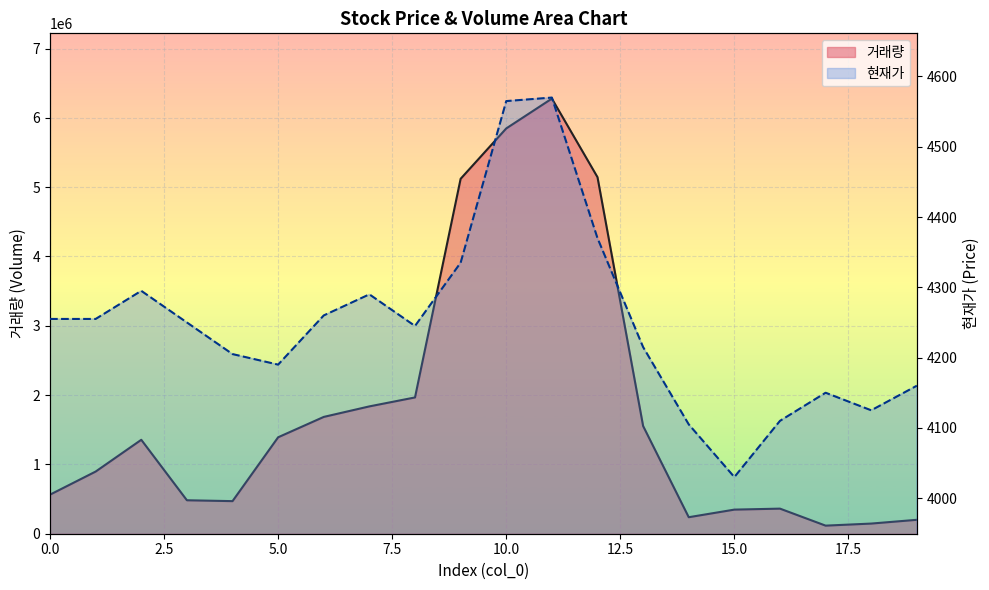

Reading left to right, list all the values displayed in this chart.

거래량: 563760	897015	1355258	482699	470147	1391588	1685422	1837241	1966386	5121056	5847832	6278084	5144407	1553947	238157	347809	361990	116648	146490	200779
현재가: 4255	4255	4295	4250	4205	4190	4260	4290	4245	4335	4565	4570	4370	4215	4105	4030	4110	4150	4125	4160